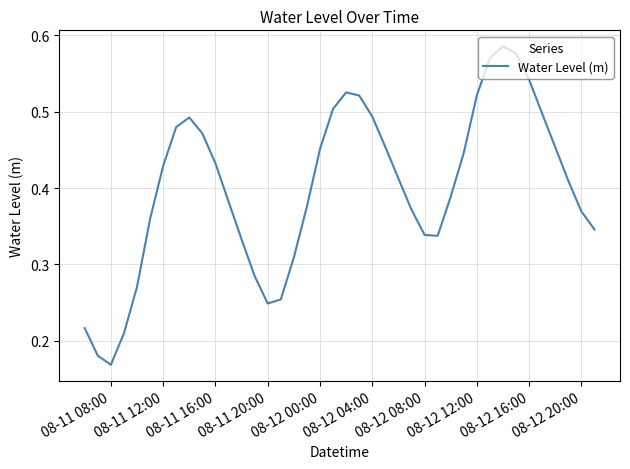

How many lines are shown in the chart?

1